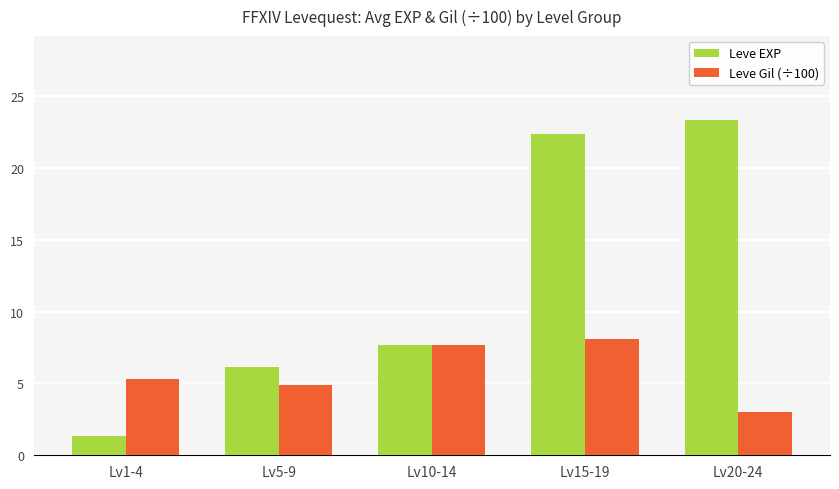

Reading right to left, transcribe all the data shown in this chart.

Leve EXP: Lv20-24=23.3	Lv15-19=22.3	Lv10-14=7.7	Lv5-9=6.2	Lv1-4=1.3
Leve Gil (÷100): Lv20-24=3.0	Lv15-19=8.1	Lv10-14=7.7	Lv5-9=4.9	Lv1-4=5.3